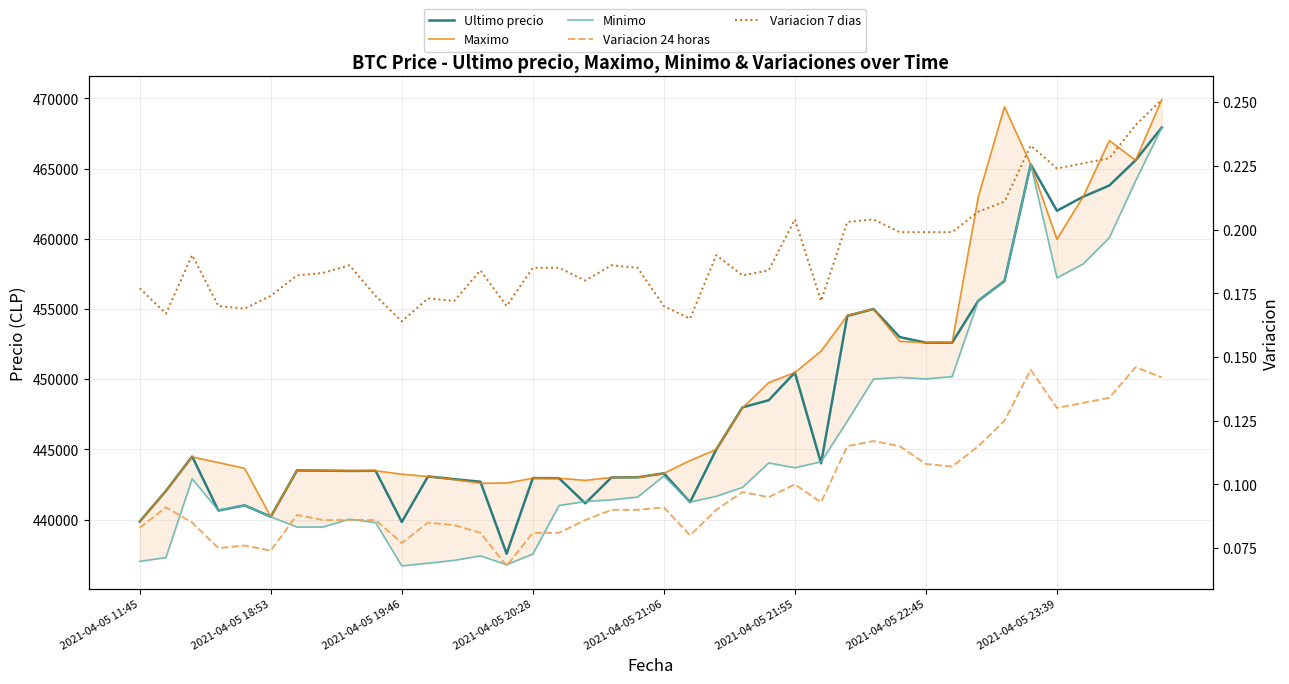

How many data points does each series have?

40